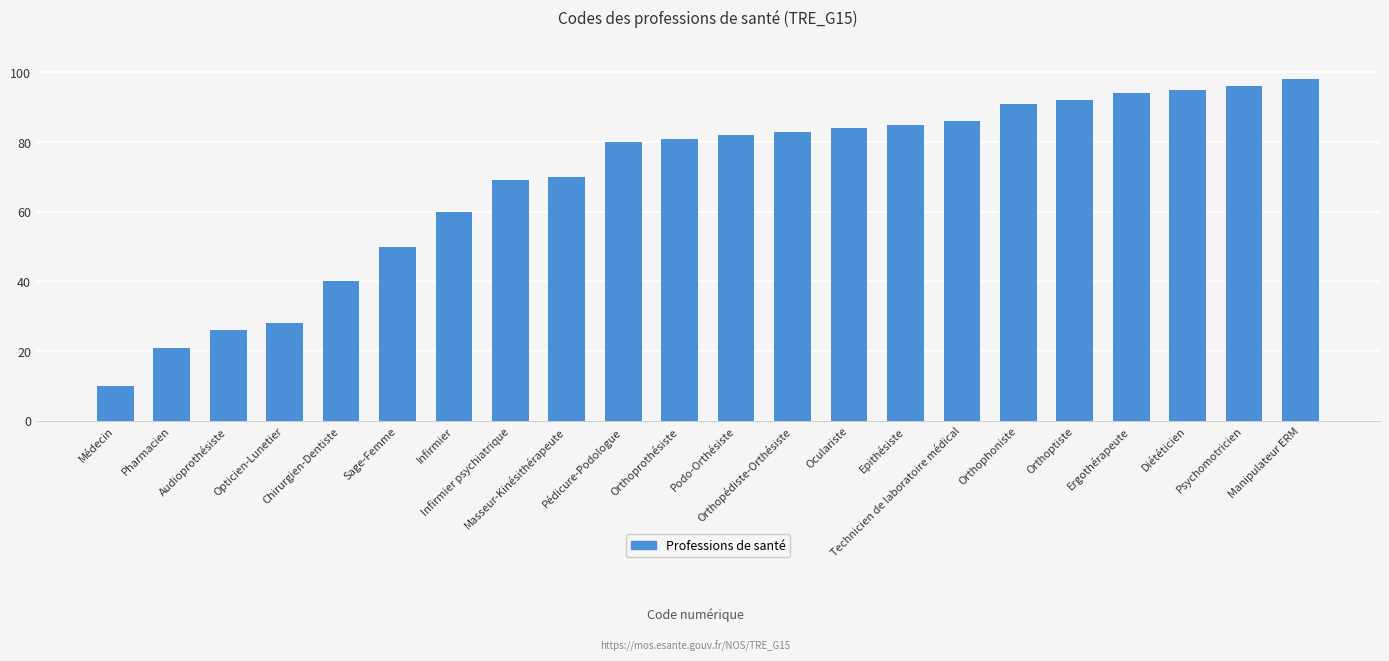

Where is the data nearest to the value 54?

Sage-Femme